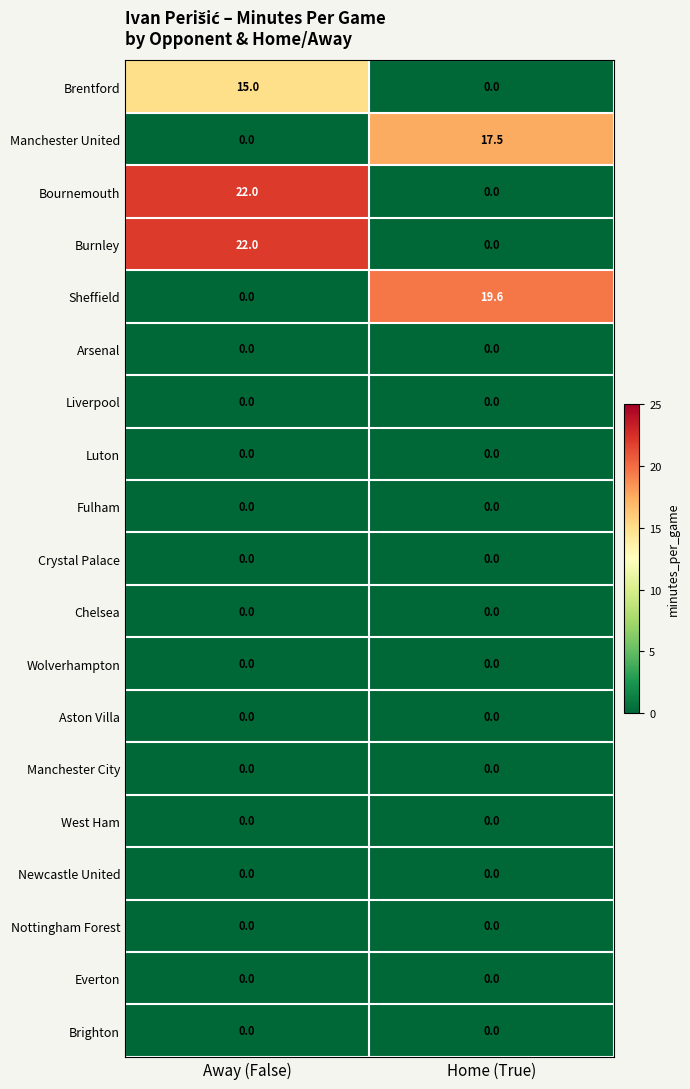

The Manchester City series shows 0.0 at Away (False). True or false?

True